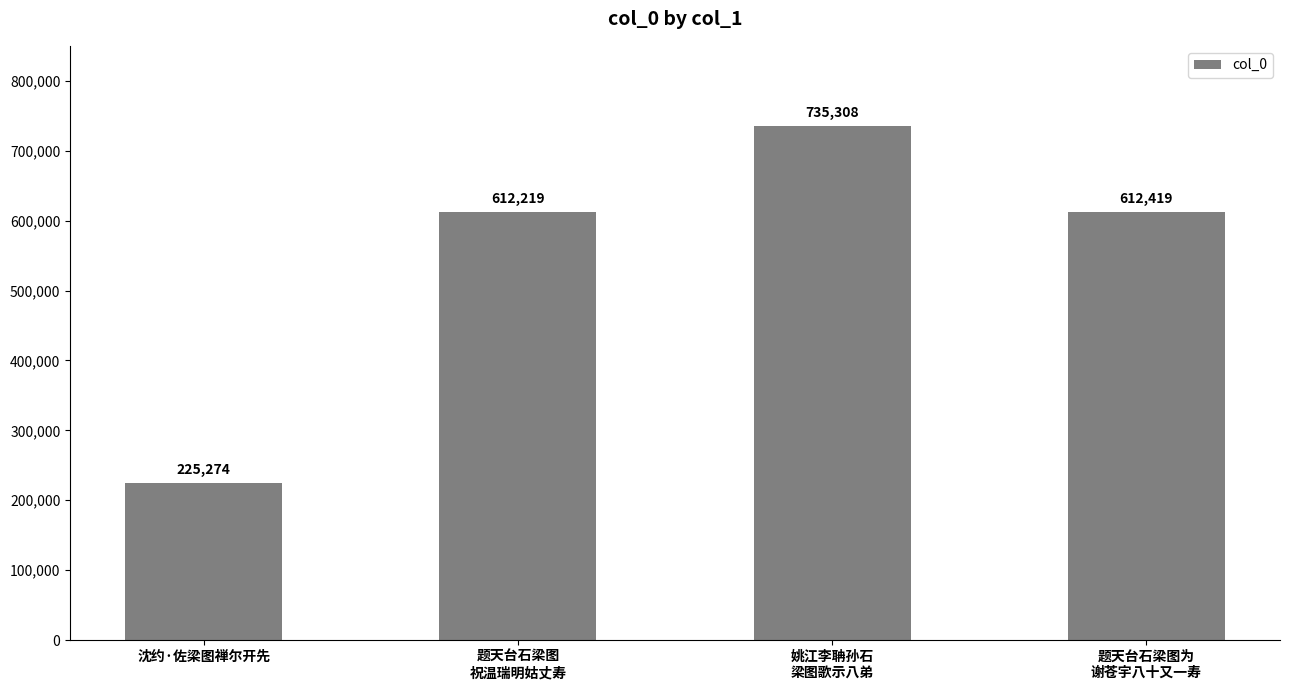

What is the difference between the values at 沈约·佐梁图禅尔开先 and 题天台石梁图
祝温瑞明姑丈寿?

386945